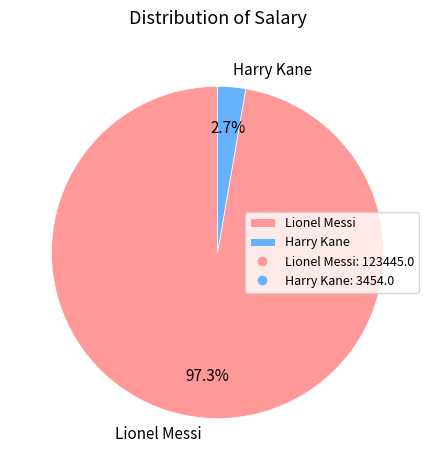

Which has a higher value, Lionel Messi or Harry Kane?

Lionel Messi